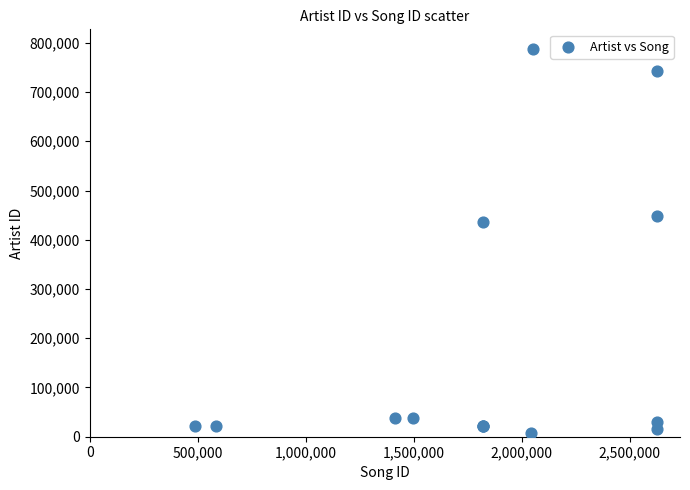

What Y value in the scatter plot is closest to 397828?

435694